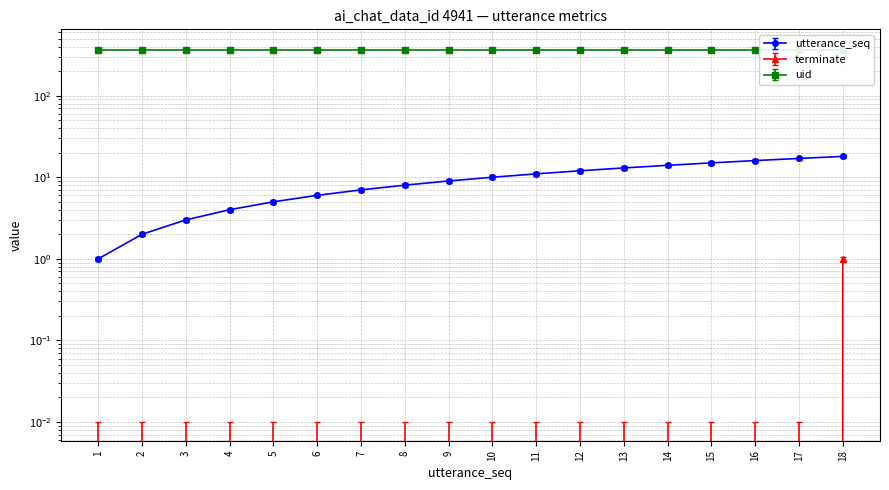

List the labels in order of utterance_seq value, smallest first.

1, 2, 3, 4, 5, 6, 7, 8, 9, 10, 11, 12, 13, 14, 15, 16, 17, 18